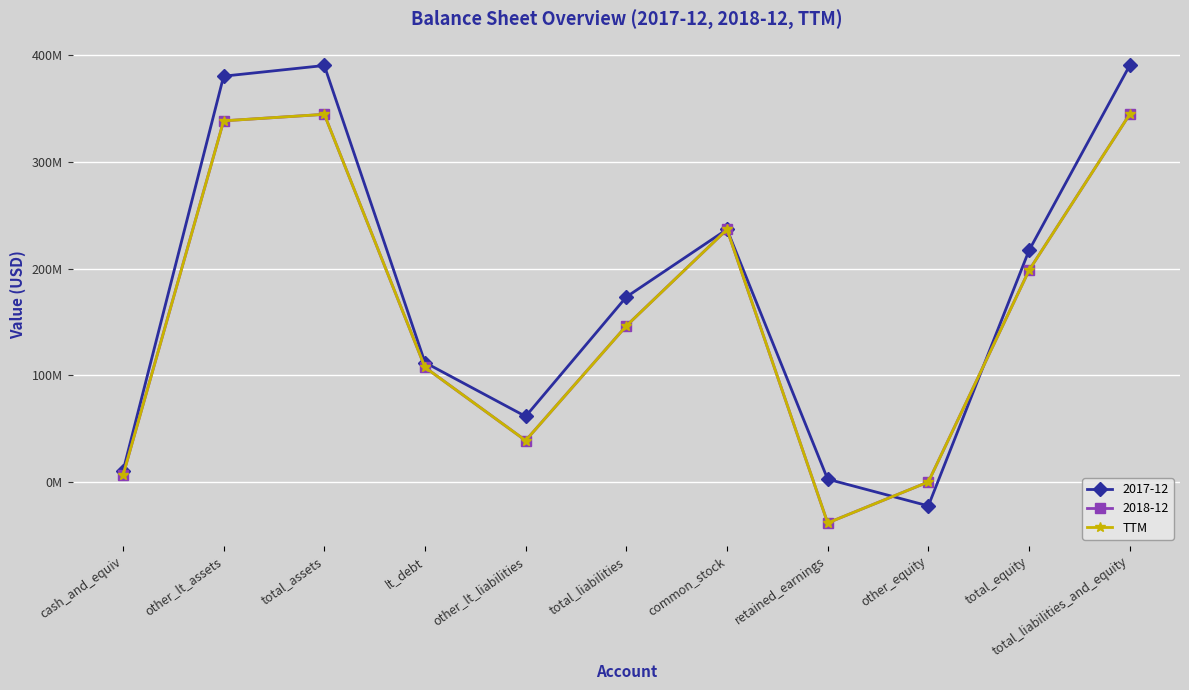

Does the chart display data point markers on the line(s)?

Yes